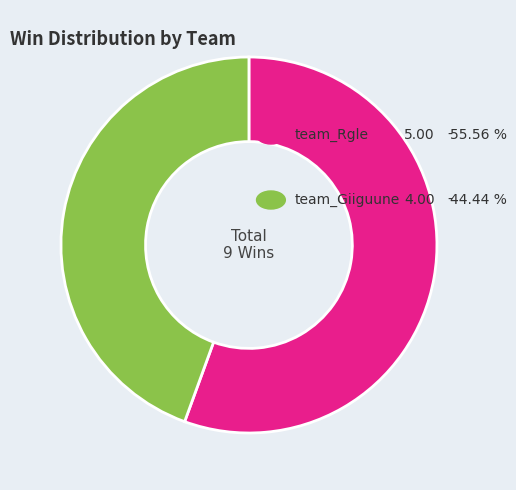

Is there any slice that represents more than half of the pie?

Yes